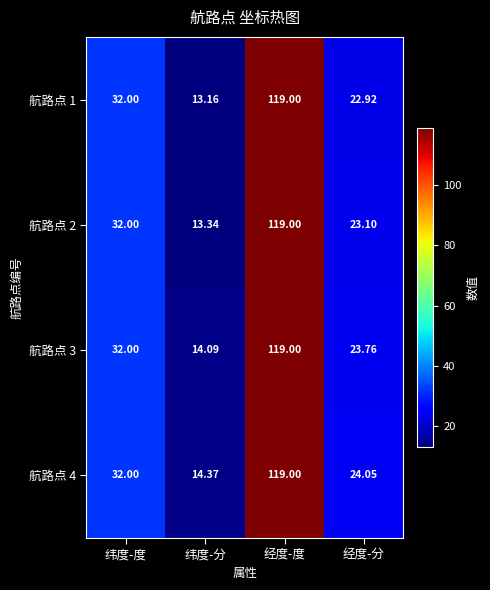

Which series has the largest total across all categories?

航路点 4